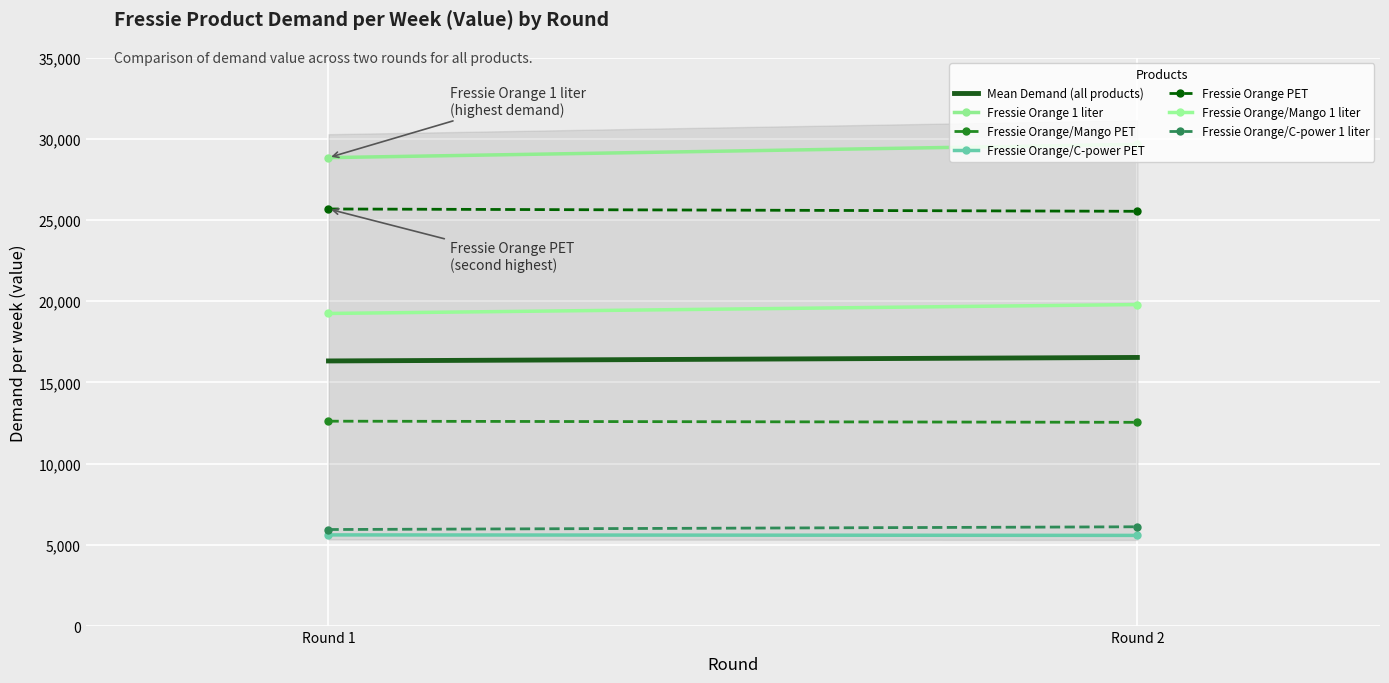

What is the sum of all Fressie Orange PET values?

51205.9